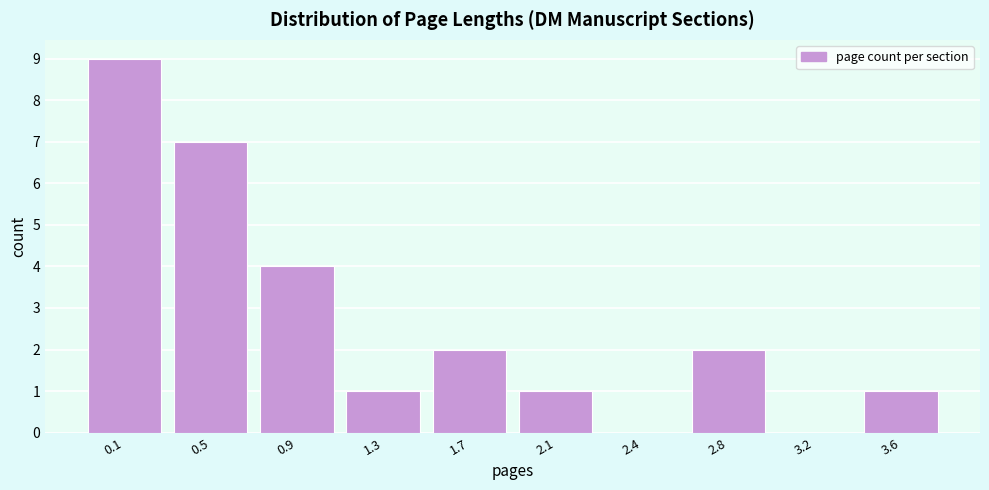

Reading right to left, transcribe all the data shown in this chart.

3.6=1	3.2=0	2.8=2	2.4=0	2.1=1	1.7=2	1.3=1	0.9=4	0.5=7	0.1=9